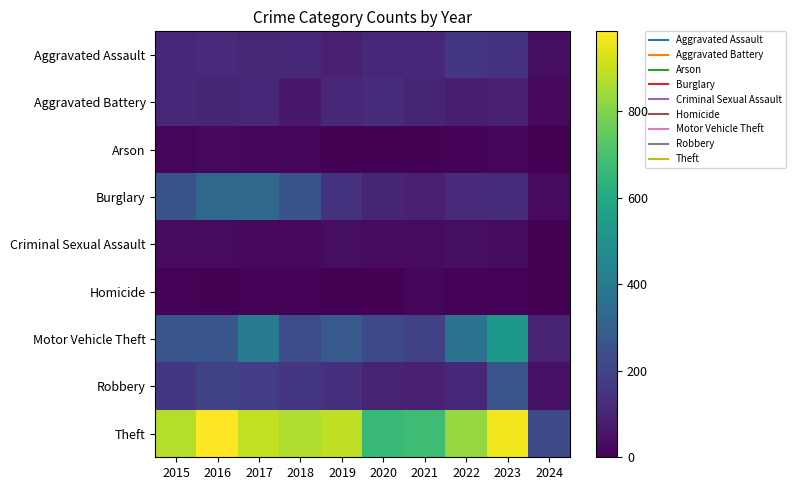

Rank the series by their maximum value, from lowest to highest.

Homicide, Arson, Criminal Sexual Assault, Aggravated Battery, Aggravated Assault, Robbery, Burglary, Motor Vehicle Theft, Theft